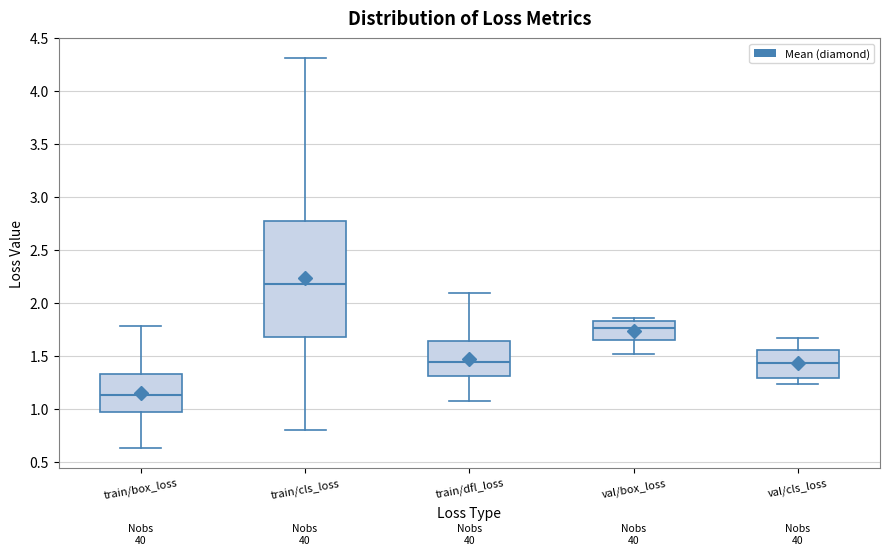

Where does the upper whisker of the box for train/dfl_loss end on the y-axis? The values are not printed on the chart, so give them approximately, as read against the axis.

2.10